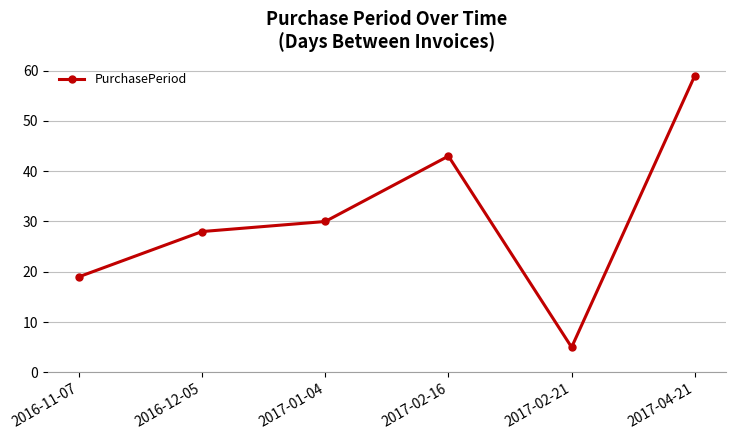

What is the difference between the maximum and minimum values?

54